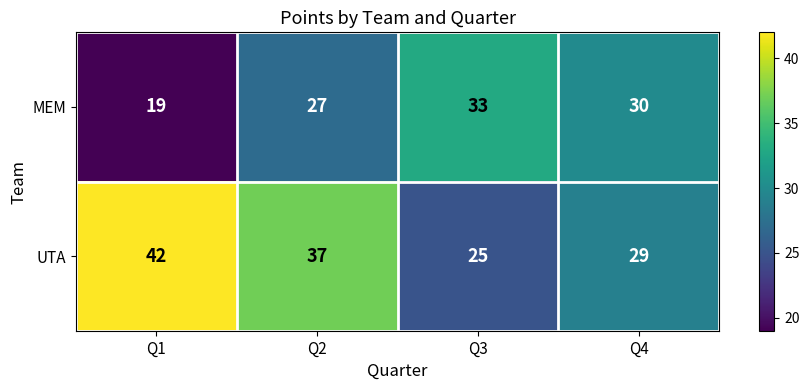

How many MEM values are between 27 and 33?

3